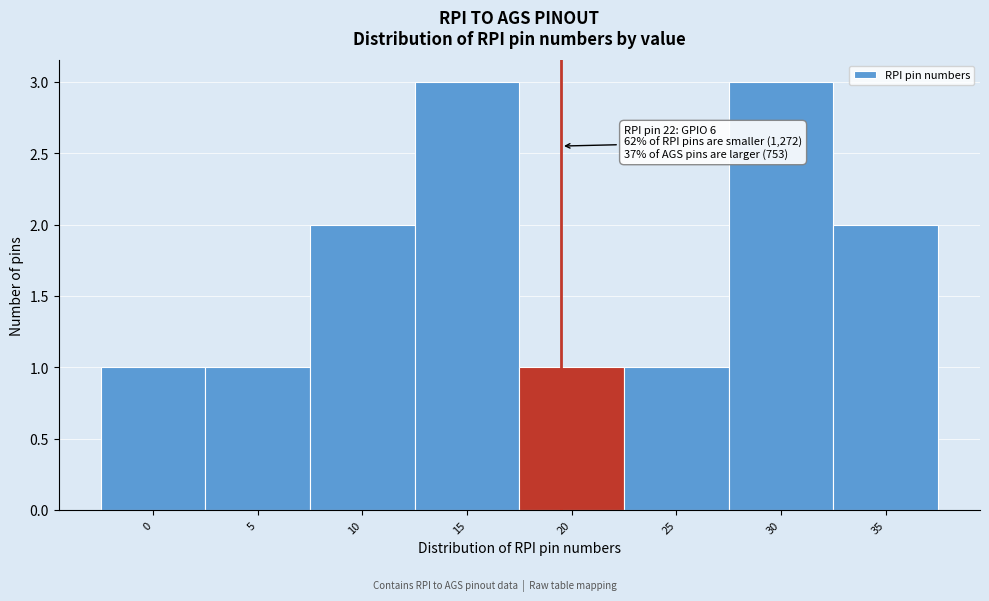

Reading right to left, list all the values displayed in this chart.

35=2	30=3	25=1	20=1	15=3	10=2	5=1	0=1